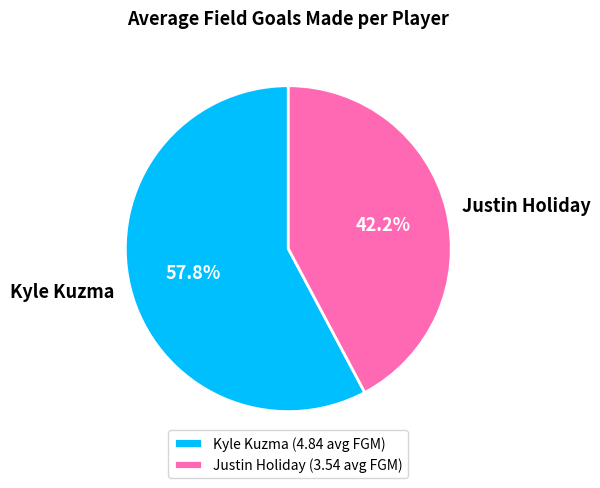

What is the ratio of the value at Justin Holiday to the value at Kyle Kuzma?

0.7